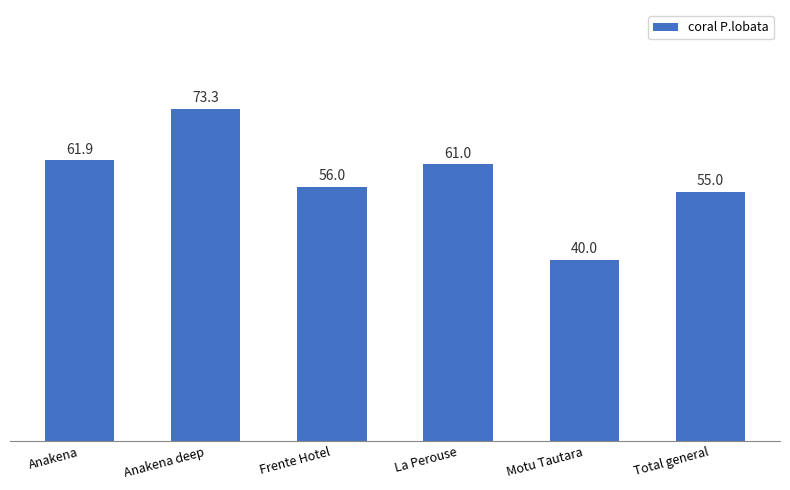

List the labels in order of value, smallest first.

Motu Tautara, Total general, Frente Hotel, La Perouse, Anakena, Anakena deep